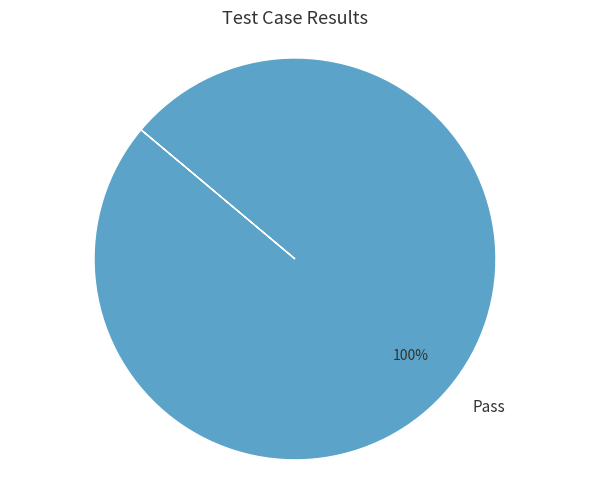

To the nearest percent, what portion does Pass represent?

100%